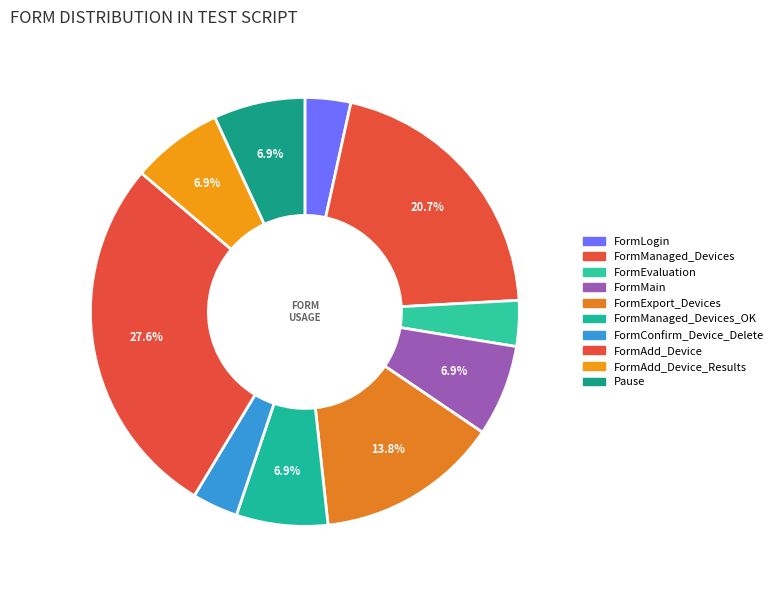

How many segments does this pie chart have?

10